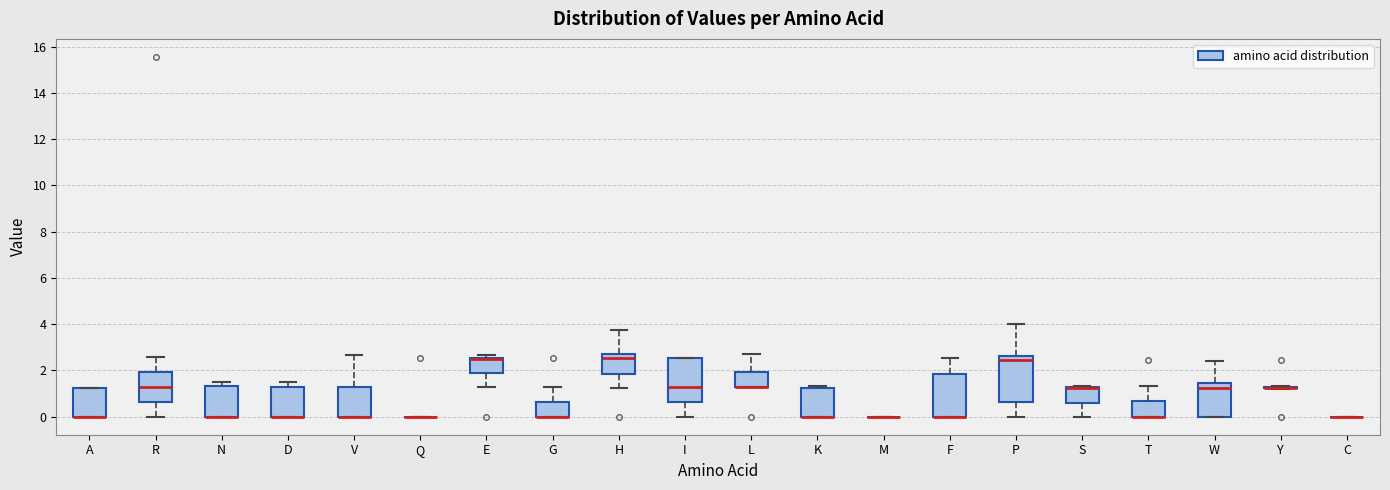

Reading left to right, read every box against the y-axis: the position of its median line, the range the box covers, and the ends of its whiskers. The values are not printed on the chart, so give them approximately, as read against the axis.

A: median 0.0 (drawn on the box's lower edge), box 0.0 to 1.2, whiskers 0.0 to 1.2
R: median 1.2, box 0.6 to 2.0, whiskers 0.0 to 2.6
N: median 0.0 (drawn on the box's lower edge), box 0.0 to 1.4, whiskers 0.0 to 1.6
D: median 0.0 (drawn on the box's lower edge), box 0.0 to 1.2, whiskers 0.0 to 1.6
V: median 0.0 (drawn on the box's lower edge), box 0.0 to 1.2, whiskers 0.0 to 2.6
Q: box collapsed to a line at 0.0, whiskers 0.0 to 0.0
E: median 2.6 (drawn on the box's upper edge), box 1.8 to 2.6, whiskers 1.2 to 2.6 (just above the box's upper edge)
G: median 0.0 (drawn on the box's lower edge), box 0.0 to 0.6, whiskers 0.0 to 1.2
H: median 2.6, box 1.8 to 2.8, whiskers 1.2 to 3.8
I: median 1.2, box 0.6 to 2.6, whiskers 0.0 to 2.6
L: median 1.2 (drawn on the box's lower edge), box 1.2 to 2.0, whiskers 1.2 to 2.8
K: median 0.0 (drawn on the box's lower edge), box 0.0 to 1.2, whiskers 0.0 to 1.4
M: box collapsed to a line at 0.0, whiskers 0.0 to 0.0
F: median 0.0 (drawn on the box's lower edge), box 0.0 to 1.8, whiskers 0.0 to 2.6
P: median 2.4, box 0.6 to 2.6, whiskers 0.0 to 4.0
S: median 1.2 (drawn on the box's upper edge), box 0.6 to 1.2, whiskers 0.0 to 1.4
T: median 0.0 (drawn on the box's lower edge), box 0.0 to 0.6, whiskers 0.0 to 1.4
W: median 1.2, box 0.0 to 1.4, whiskers 0.0 to 2.4
Y: box collapsed to a line at 1.2, whiskers 1.2 to 1.4
C: box collapsed to a line at 0.0, whiskers 0.0 to 0.0